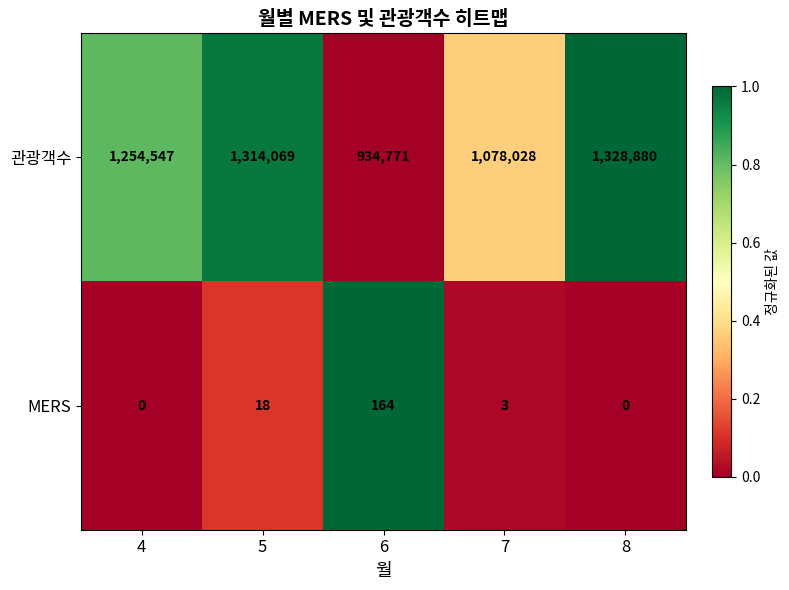

What is the sum of all 관광객수 values?

5910295